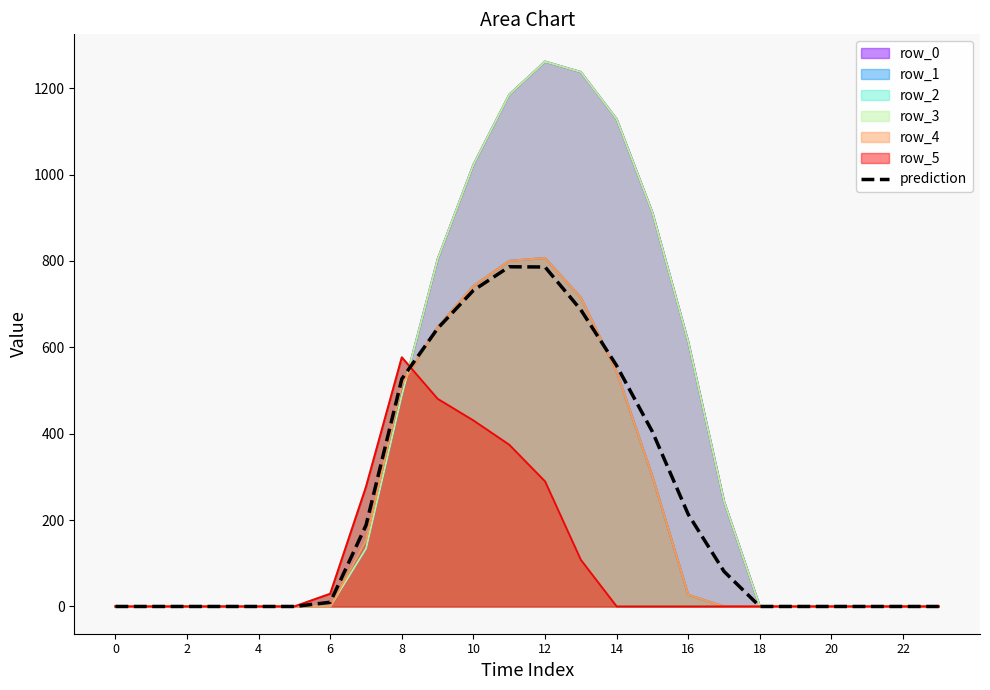

The chart shows a value of 0.0 at 2. True or false?

True